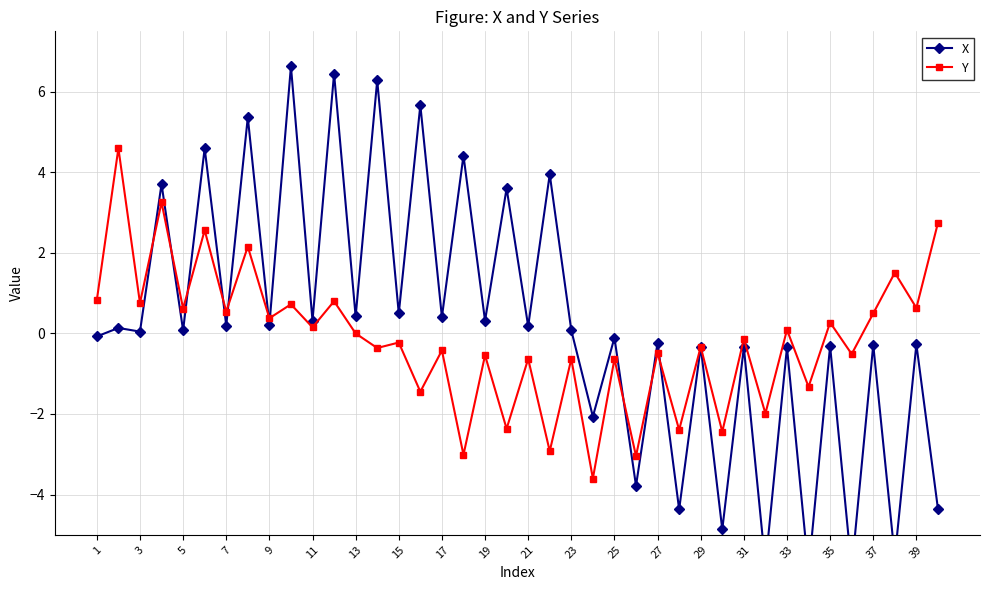

How many positive values does the Y series have?

18